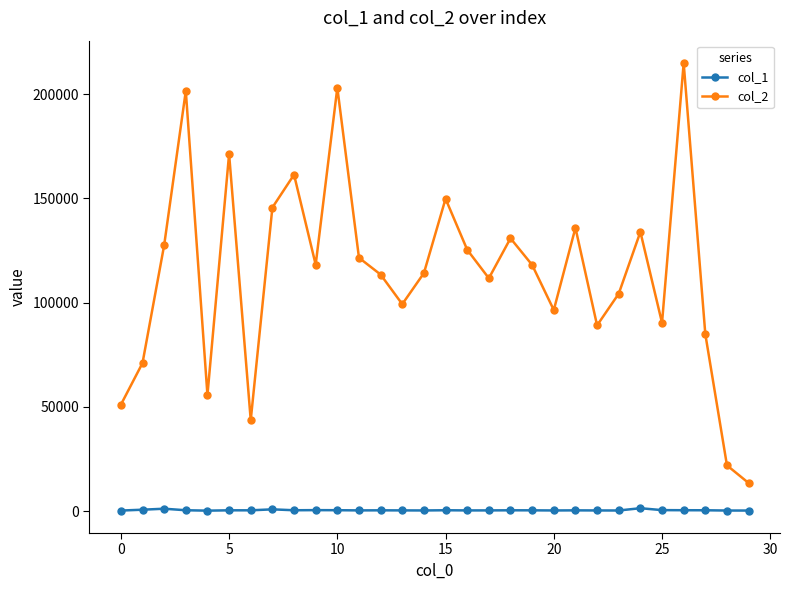

Which series has the largest total across all categories?

col_2